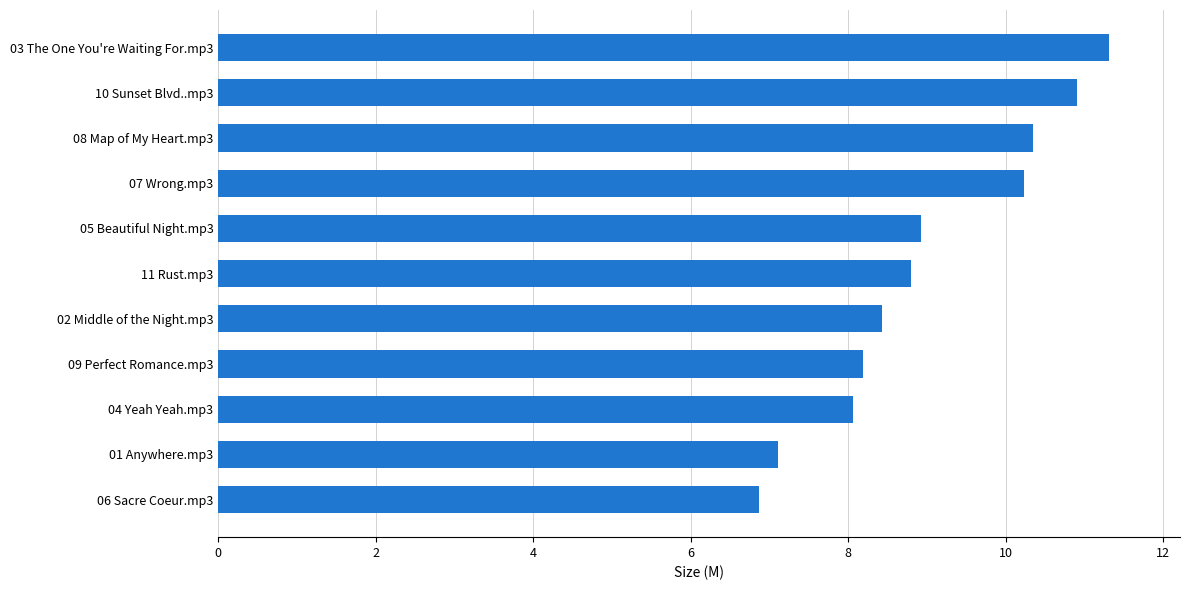

Read the value at 01 Anywhere.mp3.

7.1